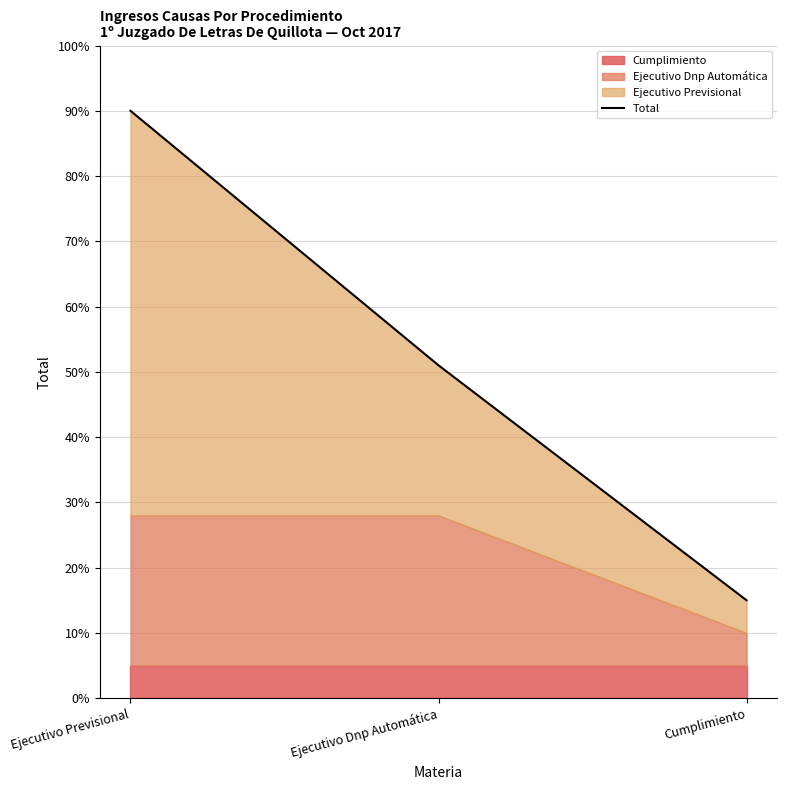

Reading left to right, extract all data points from this chart.

Ejecutivo Previsional=90	Ejecutivo Dnp Automática=51	Cumplimiento=15